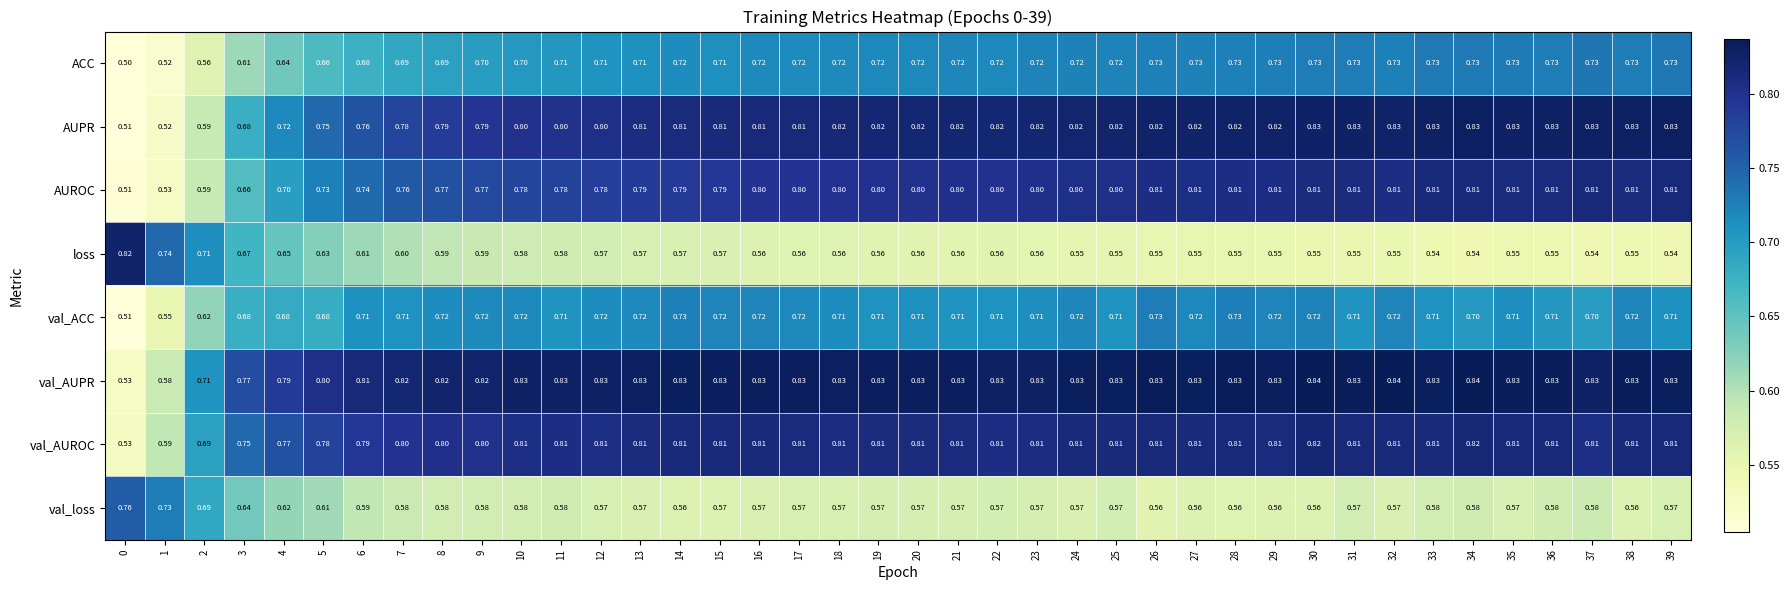

Which series has the widest spread of values?

AUPR